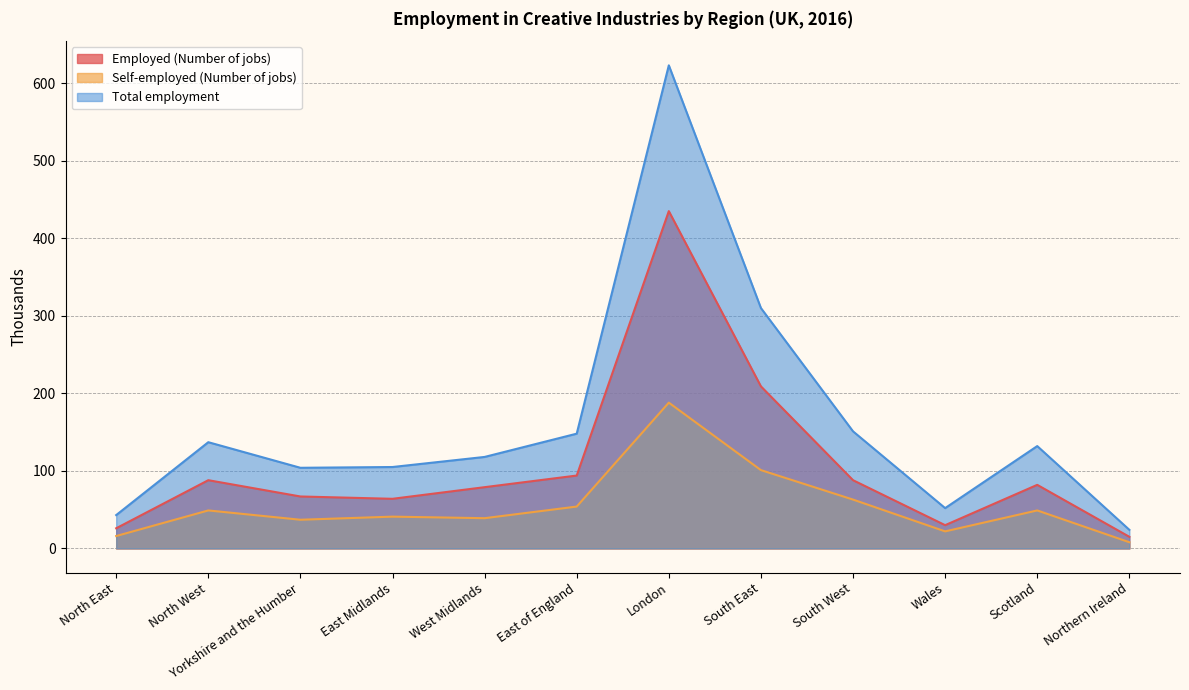

True or false: Self-employed (Number of jobs) and Employed (Number of jobs) intersect in this chart.

False